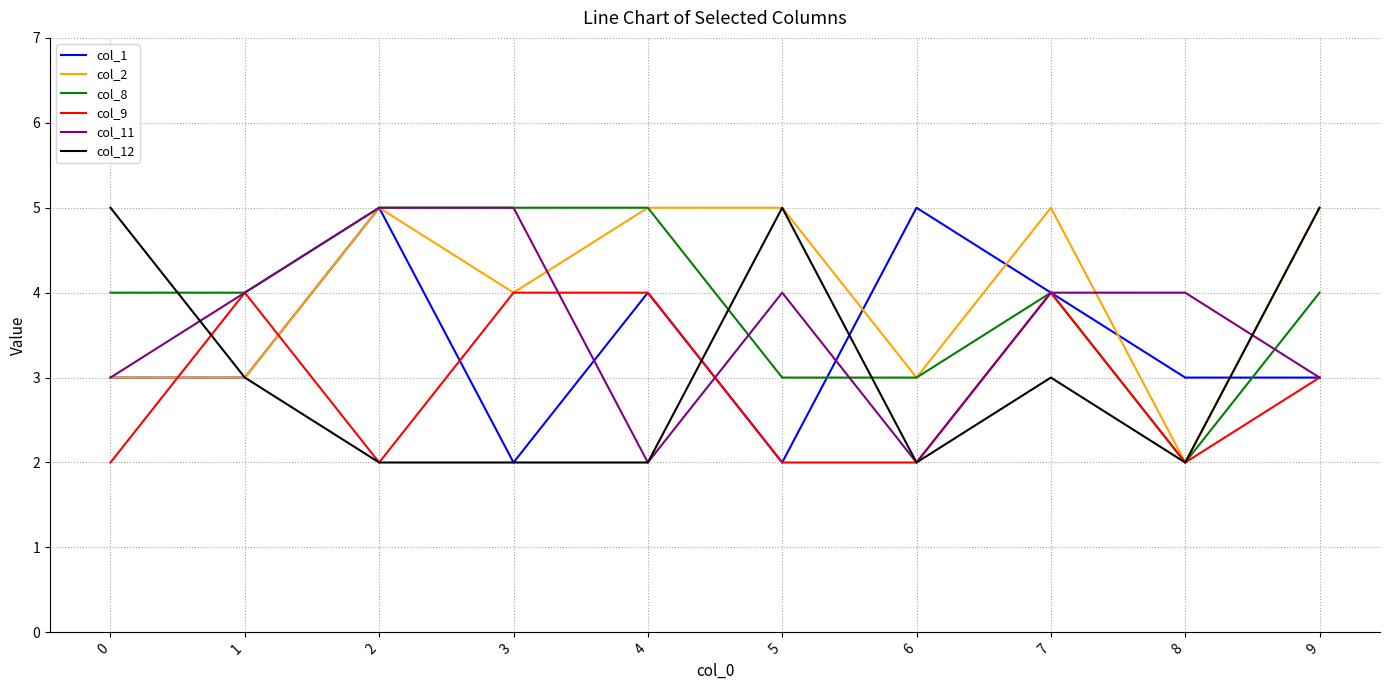

At how many categories does at least one series exceed 3?

10